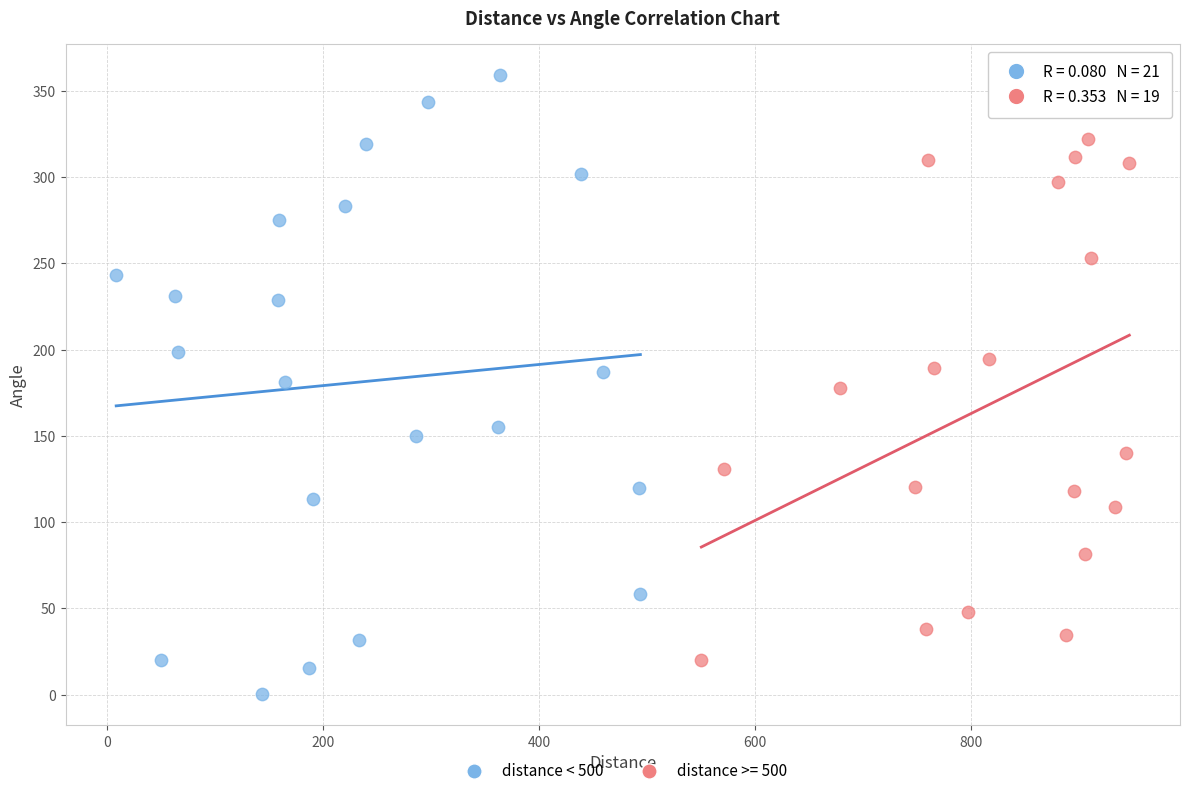

Which series has the widest spread of Y values?

distance < 500